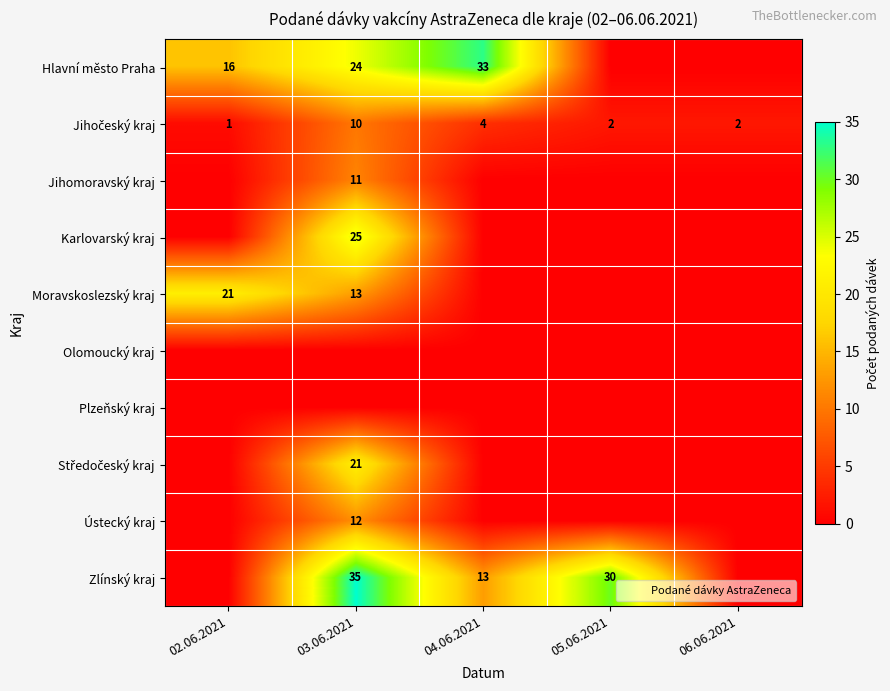

The Ústecký kraj series shows 0 at 04.06.2021. True or false?

True